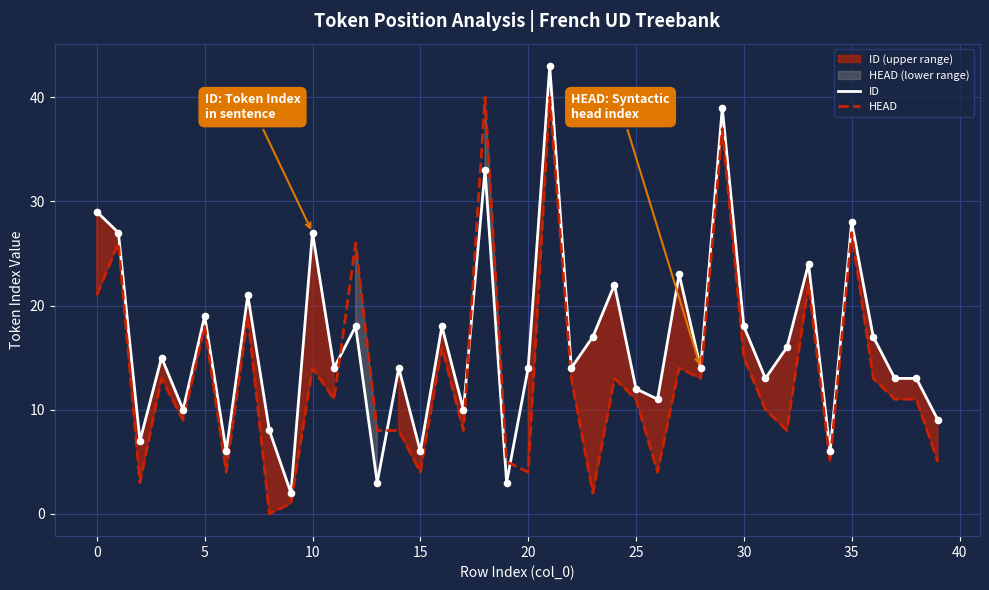

Which series contains the highest Y value?

ID